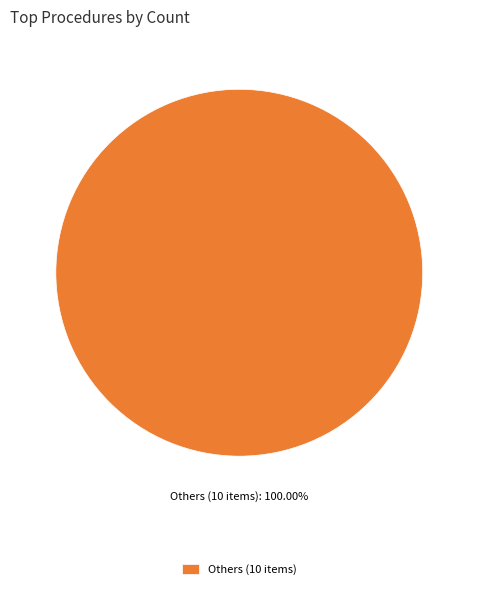

Rank the categories by value from highest to lowest.

Others (10 items)